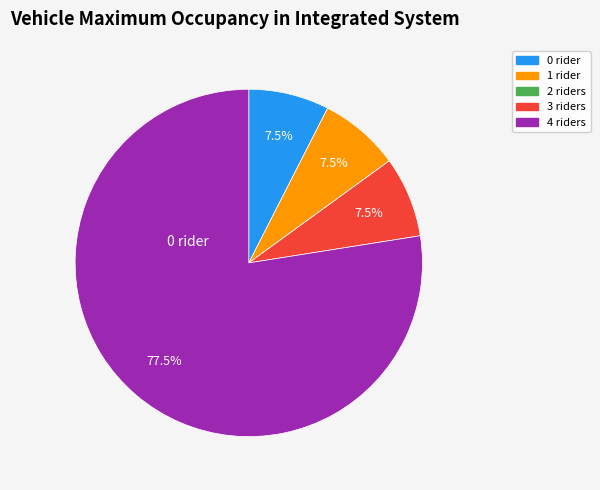

Is there any slice that represents more than half of the pie?

Yes